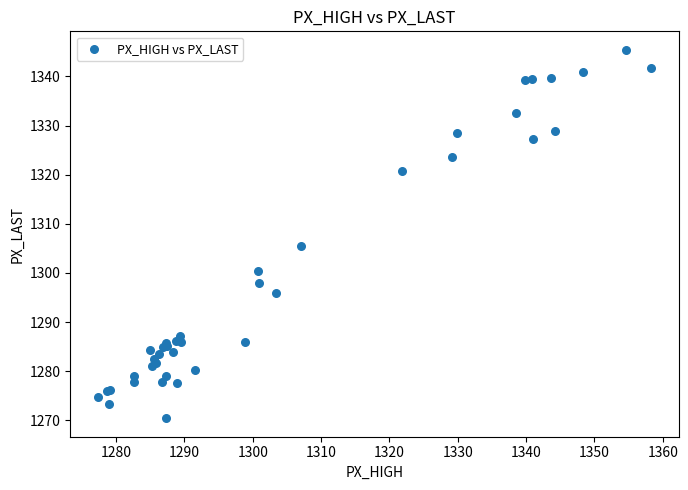

What Y value in the scatter plot is closest to 1307?

1305.6